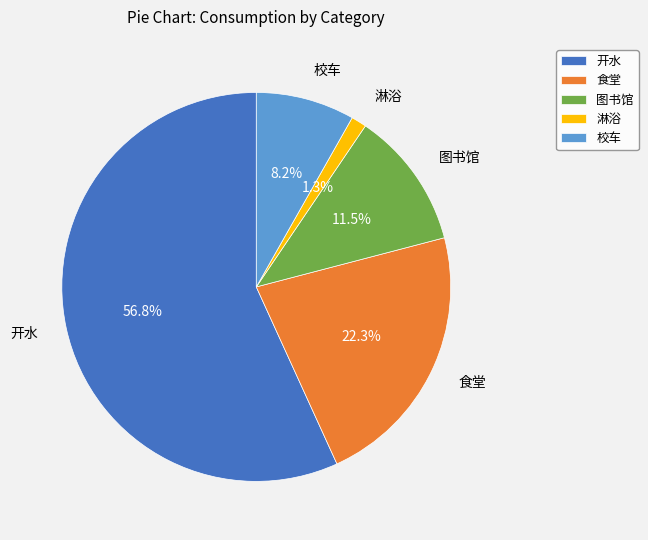

Is it true that 开水 is 49% of the pie?

False